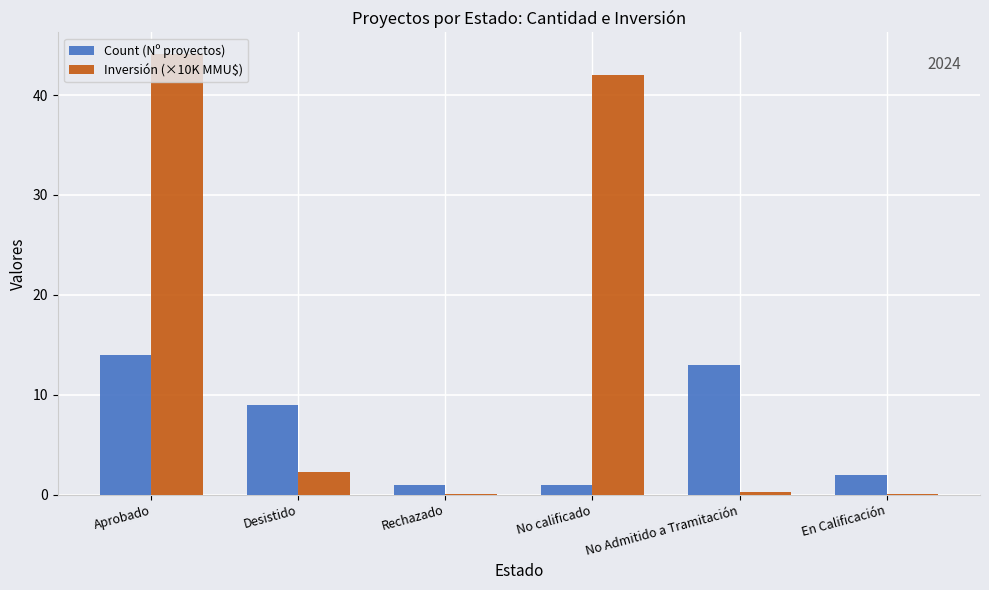

Which series has the widest spread of values?

Inversión (×10K MMU$)